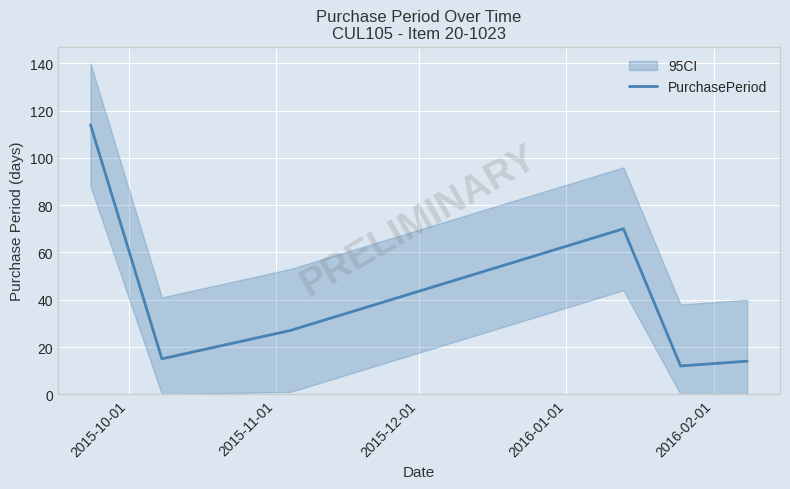

What is the minimum value for PurchasePeriod?

12